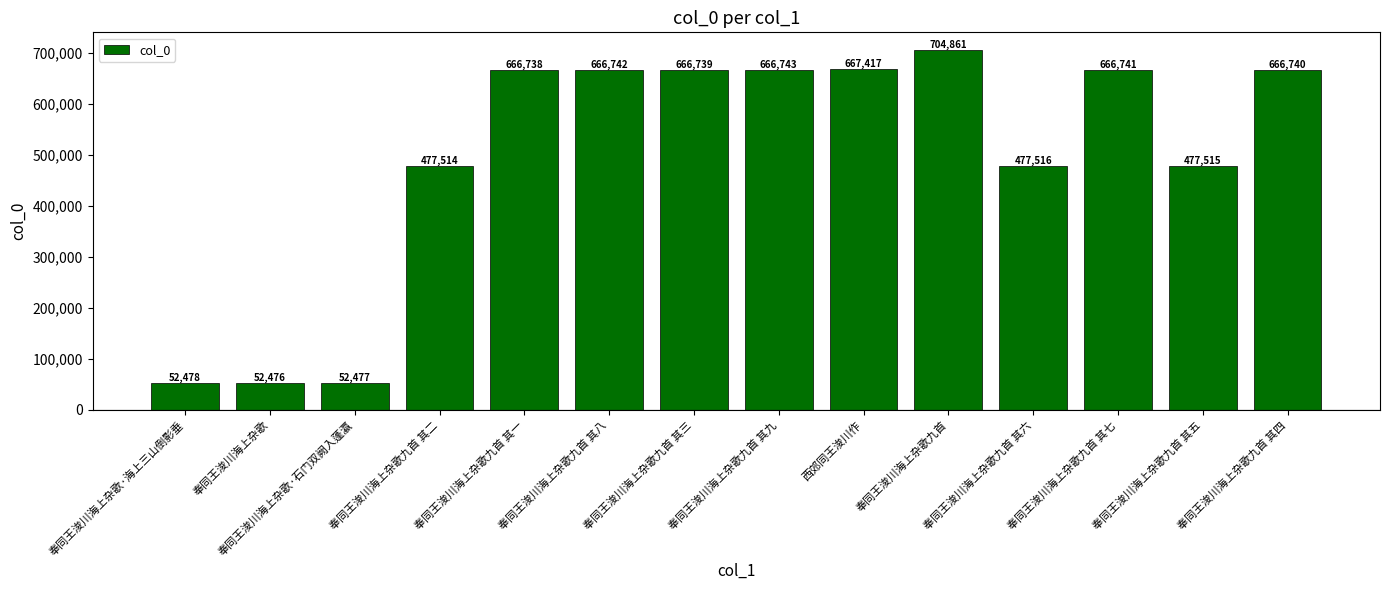

Count the number of categories in the chart.

14